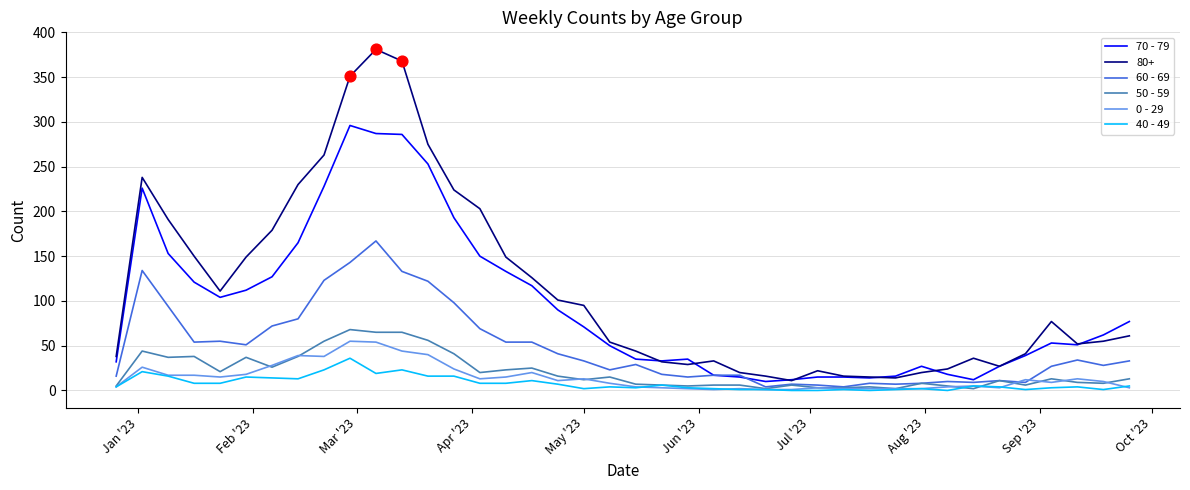

What are all the series names shown in the legend?

70 - 79, 80+, 60 - 69, 50 - 59, 0 - 29, 40 - 49